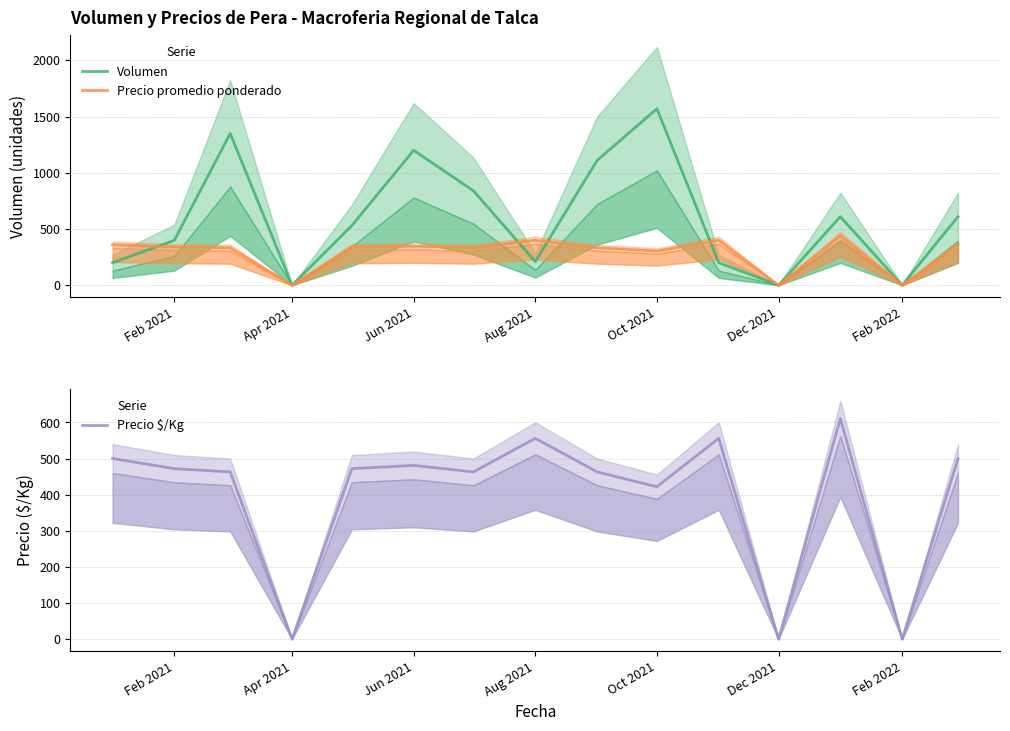

List the series in order of their peak value, highest first.

Volumen, Precio $/Kg, Precio promedio ponderado